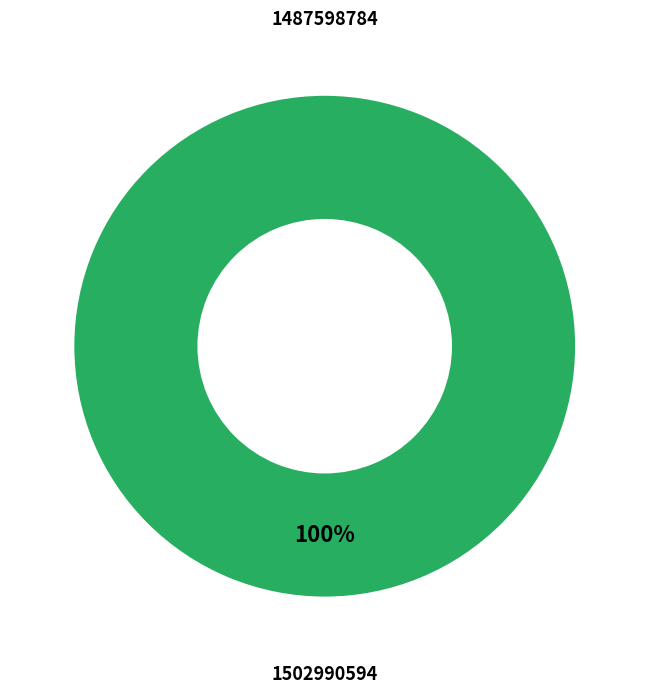

How many segments does this pie chart have?

2